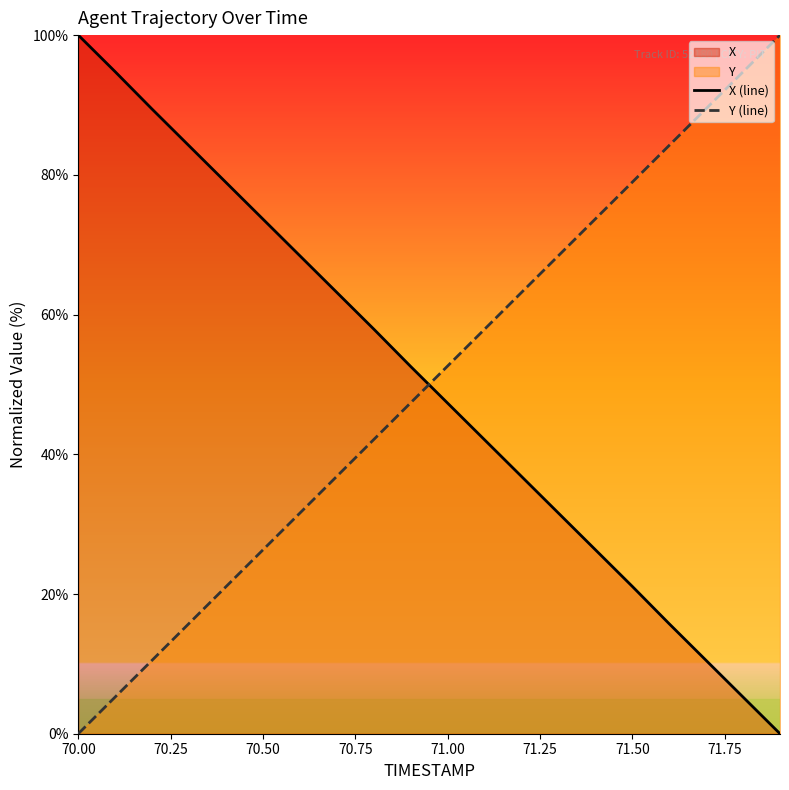

Does the chart display data point markers on the line(s)?

No